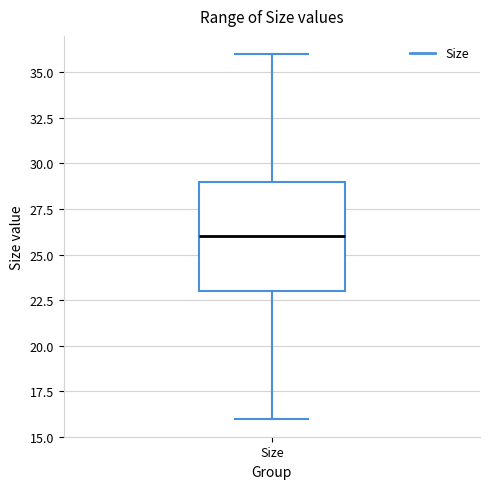

Transcribe this box plot: give where the median line is, the range the box spans, and where the two whiskers end, as read against the y-axis. The values are not printed on the chart, so give them approximately, as read against the axis.

median 26, box 23 to 29, whiskers 16 to 36